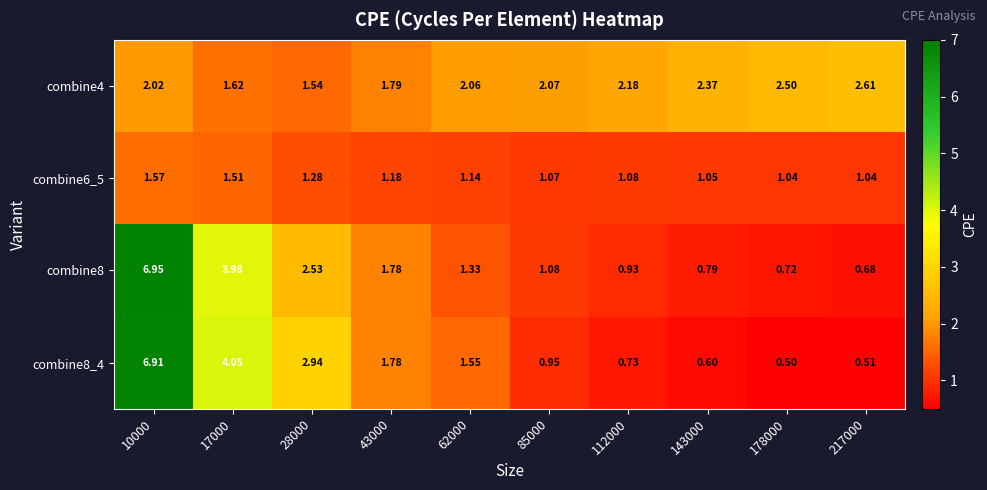

How many values in the combine4 series exceed 2?

7